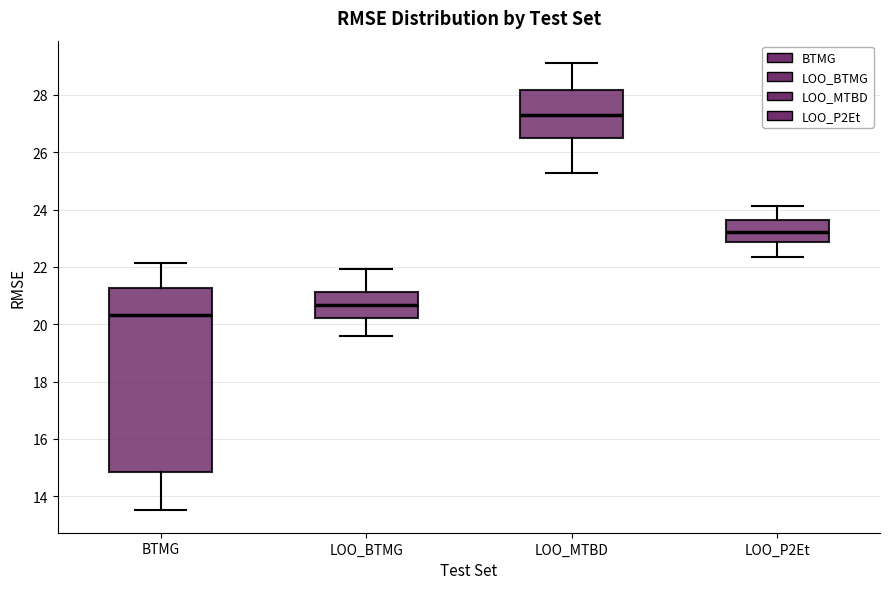

Which box is the tallest, from its lower edge to its upper edge?

BTMG